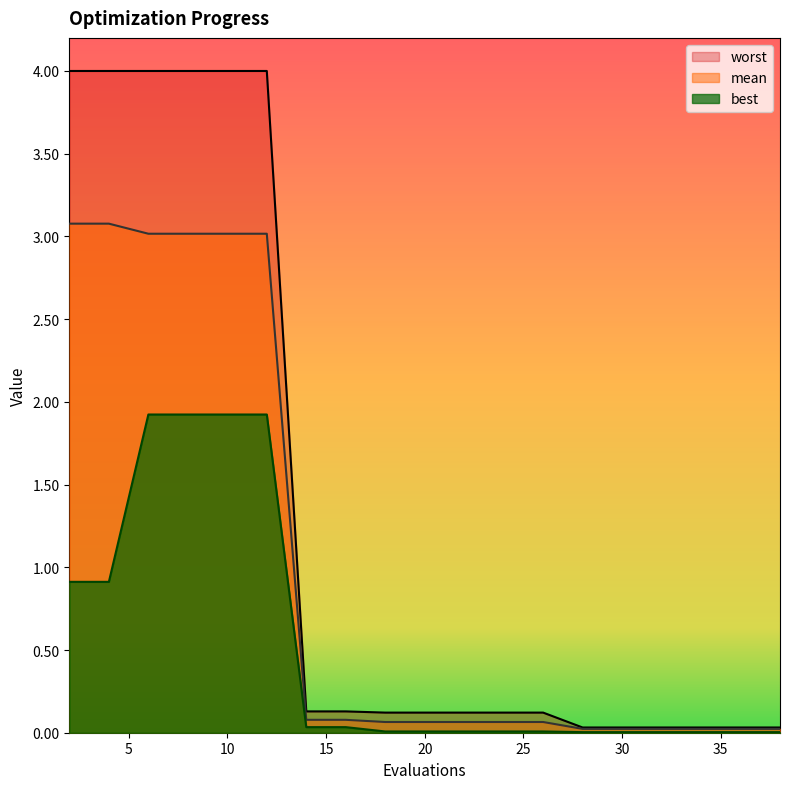

Which series has the largest total across all categories?

worst